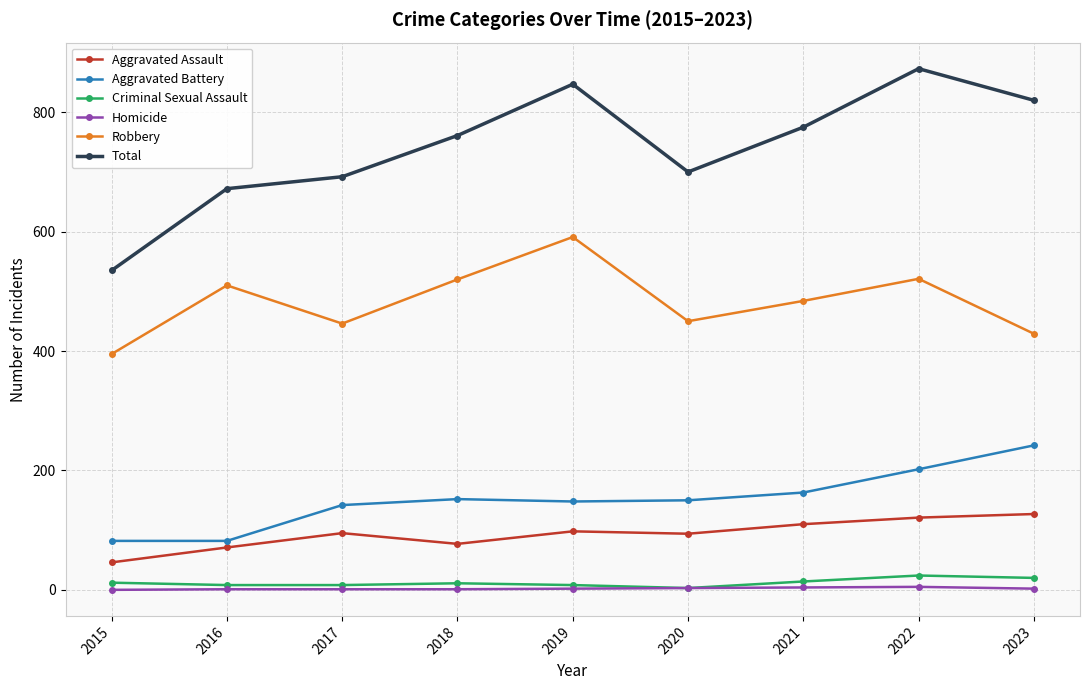

Which series changed the most between 2021 and 2022?

Total